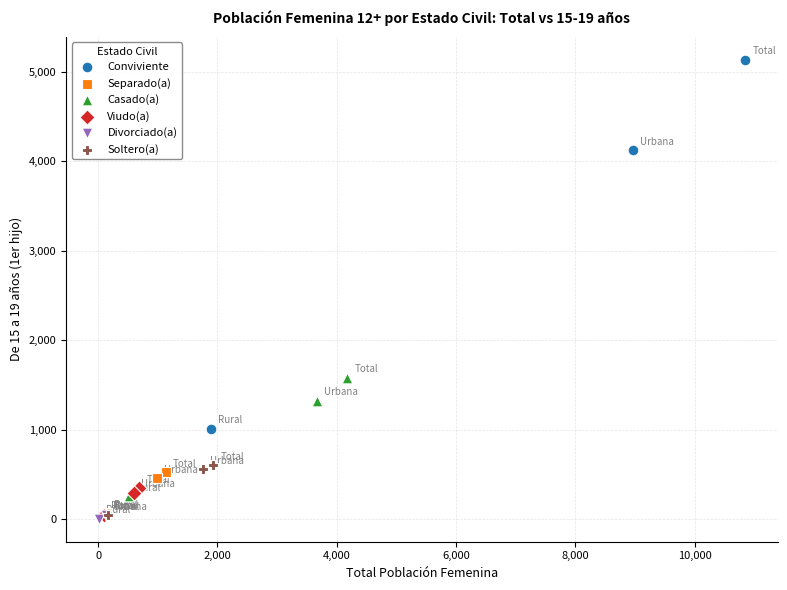

Which series has the largest Y range (max minus min)?

Conviviente